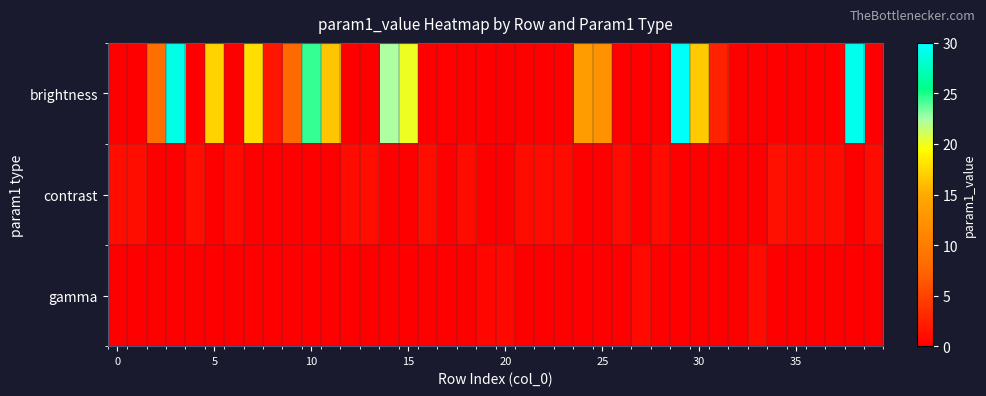

Reading left to right, transcribe all the data shown in this chart.

brightness: 0.0	0.0	8.6	29.1	0.0	17.2	0.0	17.7	1.7	8.1	24.5	16.5	0.0	0.0	22.4	20.1	0.0	0.2	0.0	0.0	0.0	0.0	0.0	0.0	13.7	12.3	0.0	0.0	0.0	29.7	16.7	2.6	0.1	0.0	0.0	0.0	0.0	0.0	29.3	0.0
contrast: 1.1	1.1	0.0	0.0	1.1	0.0	0.8	0.0	0.0	0.0	0.0	0.0	0.9	1.1	0.0	0.0	1.1	0.0	1.1	0.0	0.0	0.9	0.9	0.9	0.0	0.0	1.0	0.0	0.9	0.0	0.0	0.0	0.0	0.0	1.2	1.0	1.0	0.9	0.0	1.0
gamma: 0.0	0.0	0.0	0.0	0.0	0.0	0.0	0.0	0.0	0.0	0.0	0.0	0.0	0.0	0.0	0.0	0.0	0.0	0.0	0.6	0.6	0.0	0.0	0.0	0.0	0.0	0.0	0.8	0.0	0.0	0.0	0.0	0.0	0.9	0.0	0.0	0.0	0.0	0.0	0.0